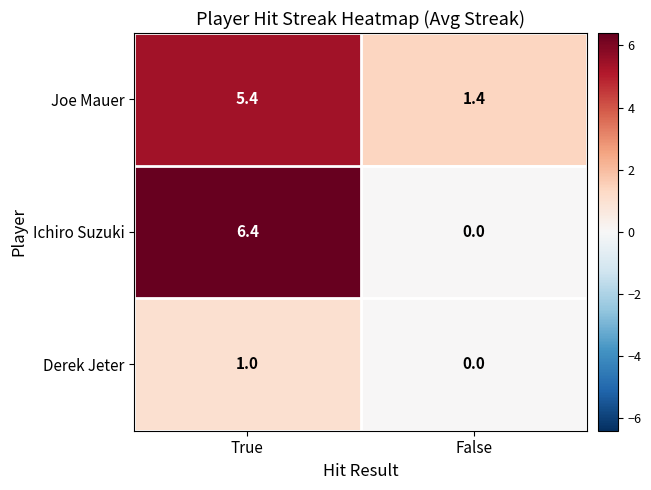

At which category is the sum across all series the highest?

True